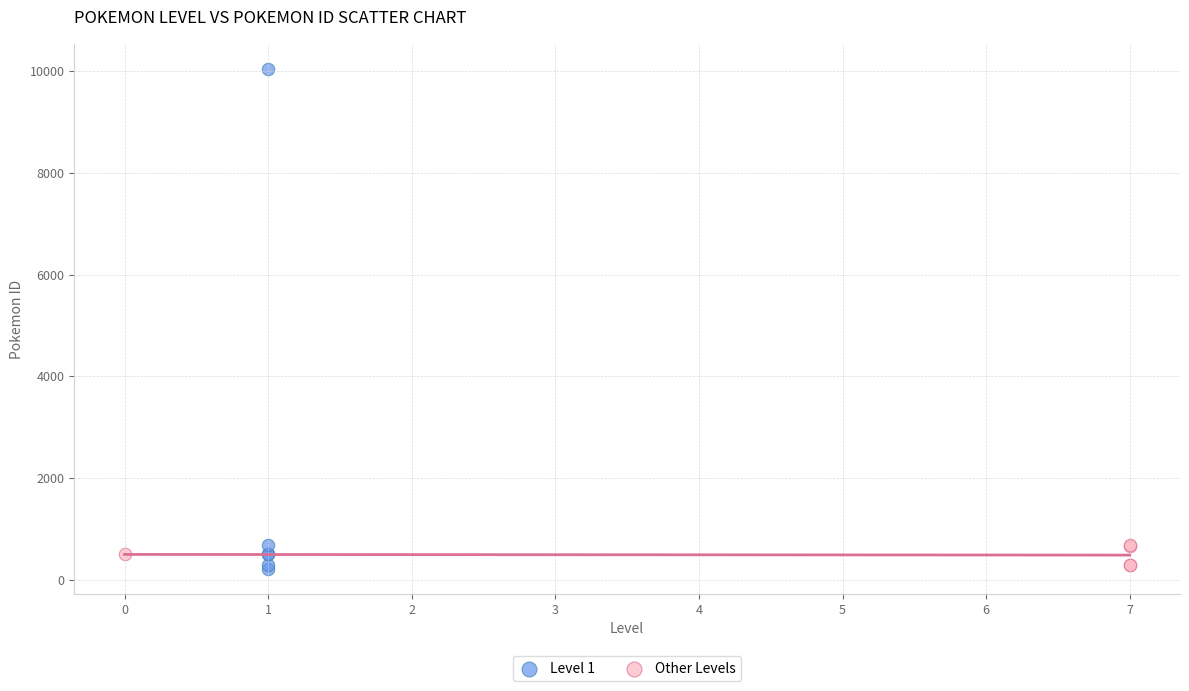

Which series has the widest spread of Y values?

Level 1